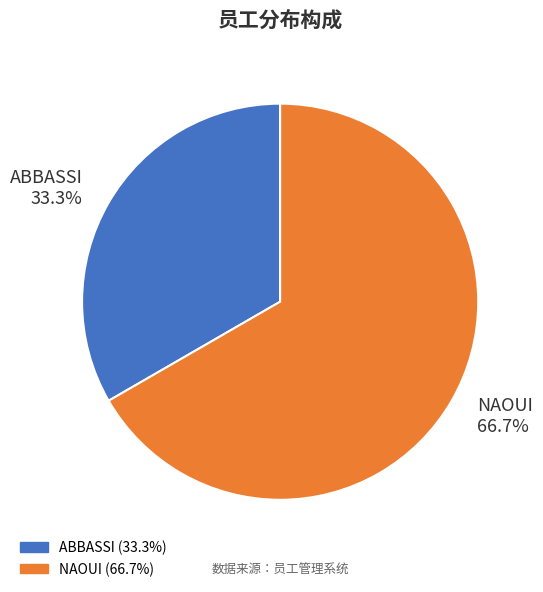

To the nearest percent, what portion does NAOUI represent?

67%